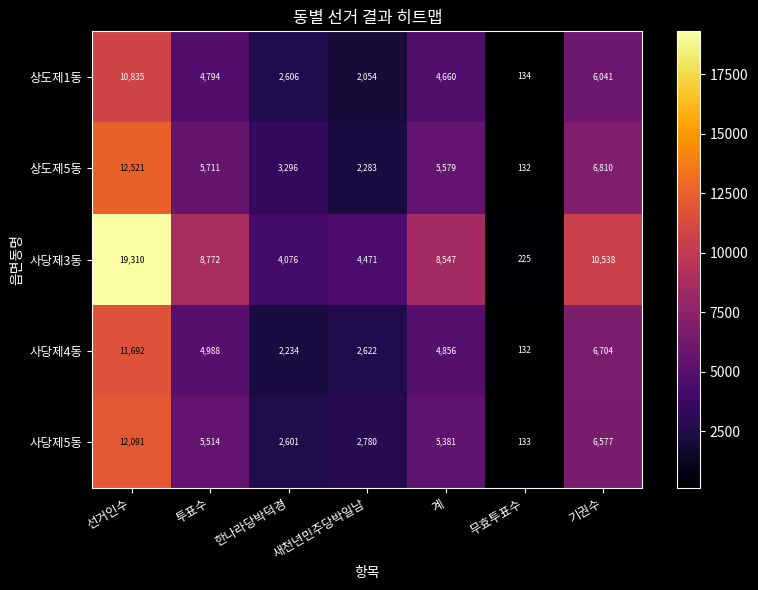

What is the maximum value shown in the chart?

19310